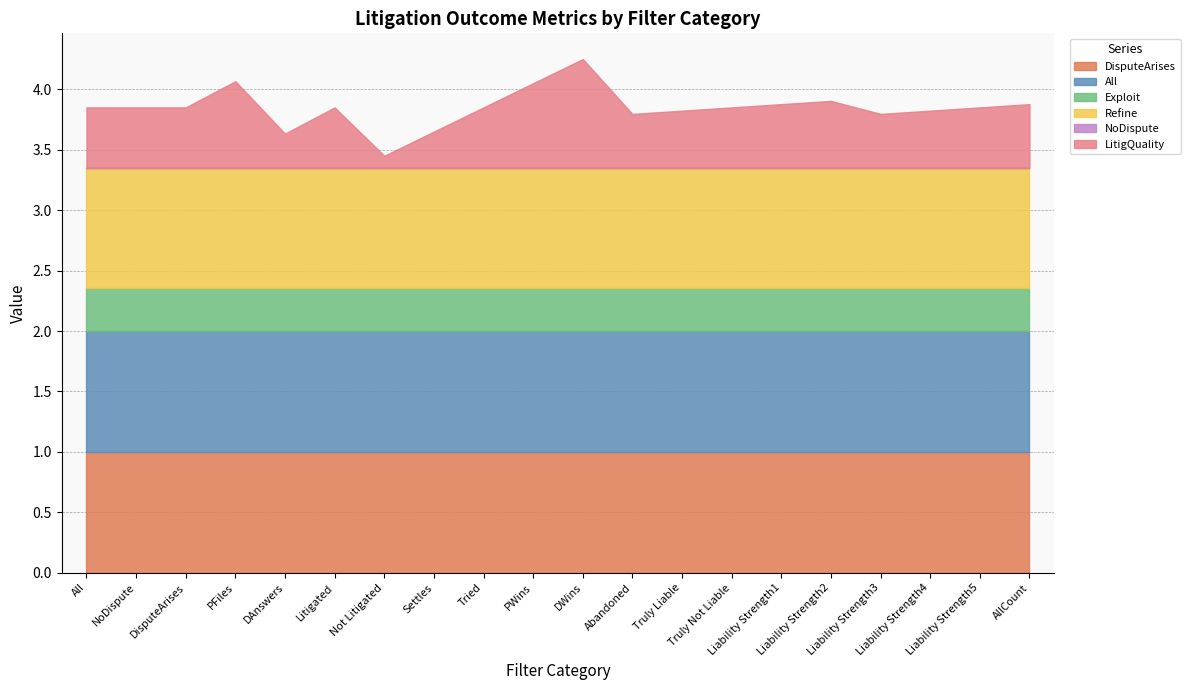

Is it true that All equals 1.6 at All?

False